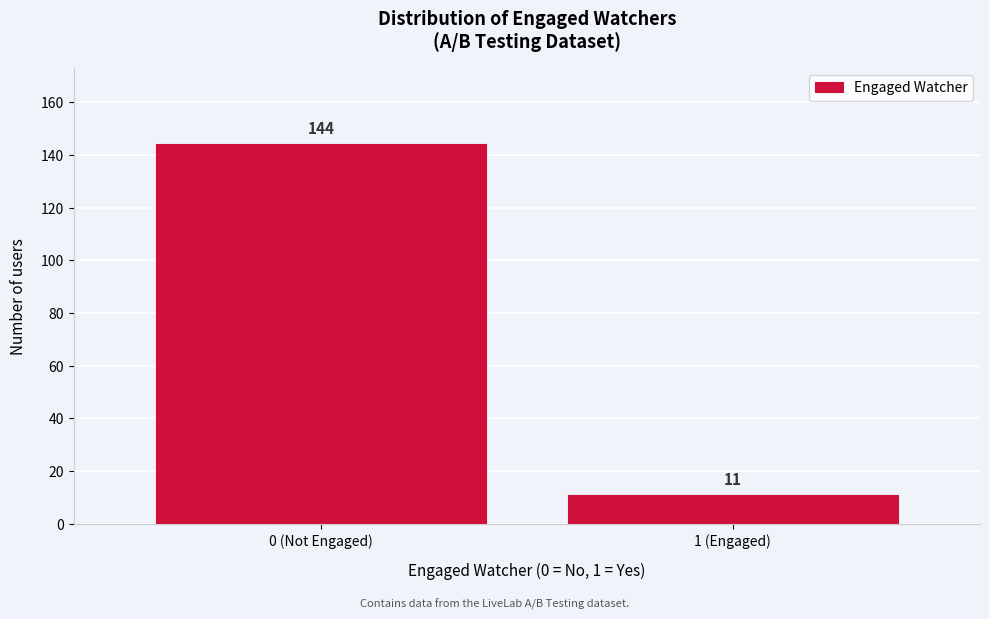

Reading left to right, list all the values displayed in this chart.

144	11